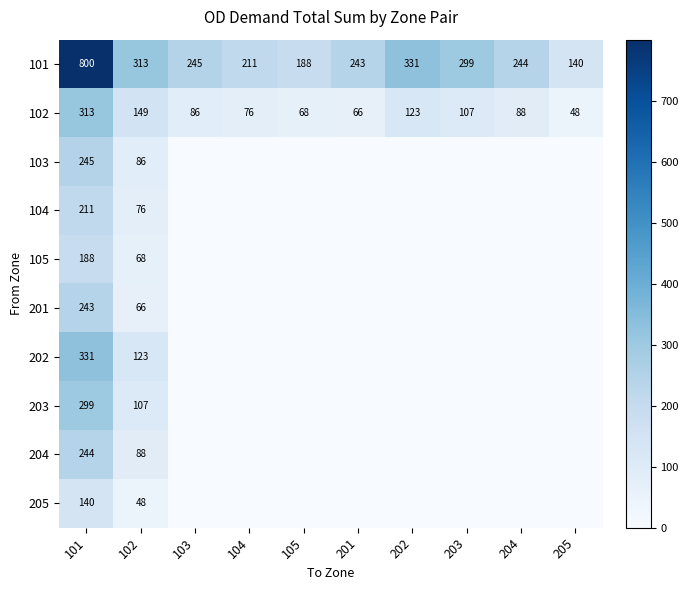

What is the difference between the highest and lowest values at 201?

243.0